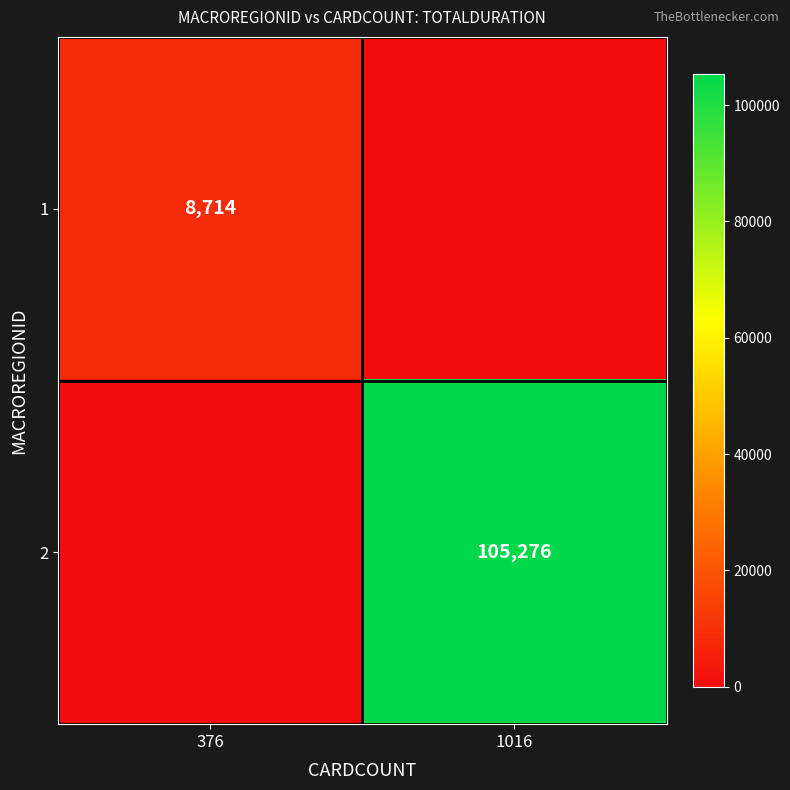

Is it true that 2 equals 181534 at 1016?

False